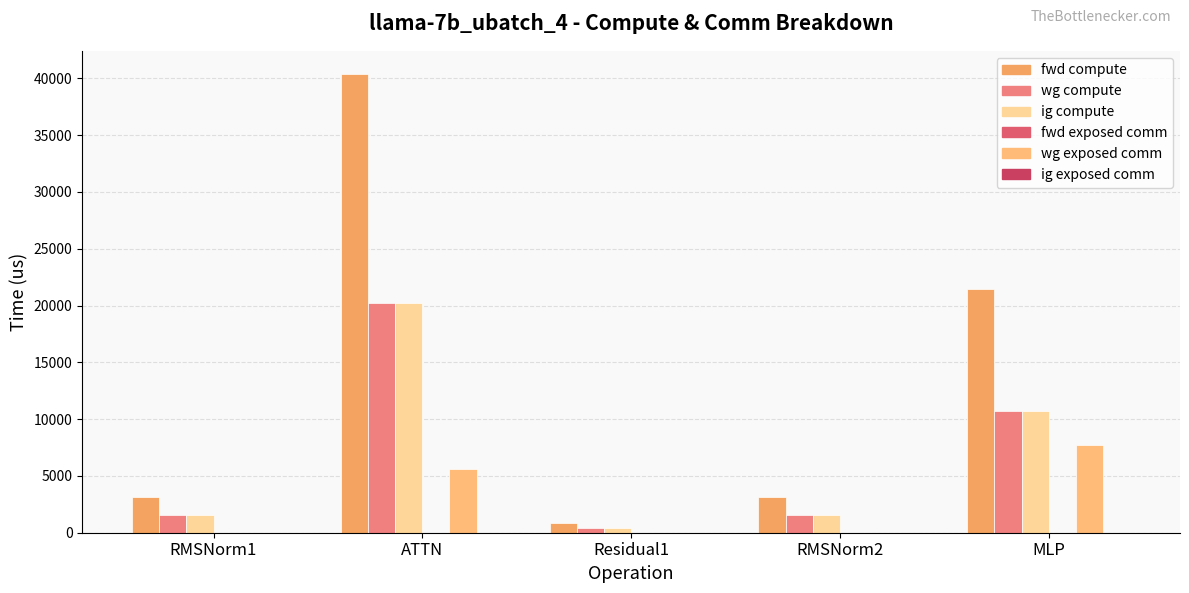

At which category is the sum across all series the highest?

ATTN